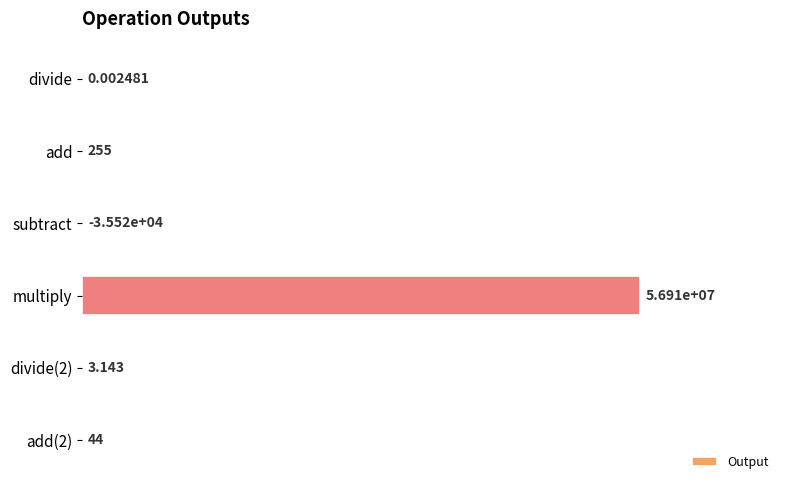

Where does the data first go above 255?

subtract